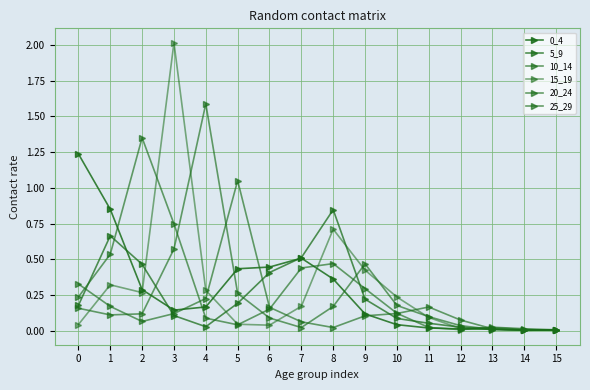

What is the approximate value of 20_24 at 1?

0.1